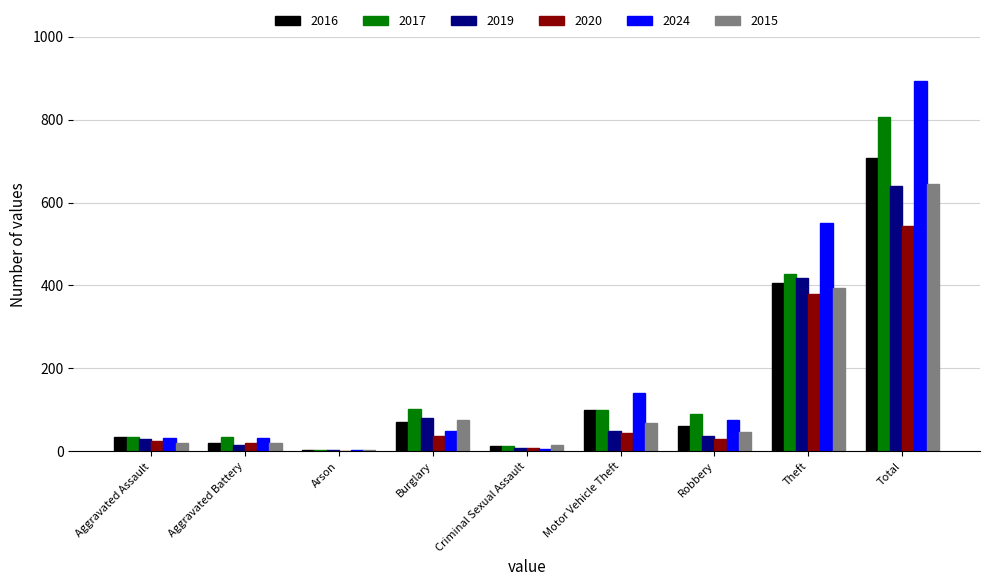

The value of 2024 at Aggravated Assault is 33. True or false?

True